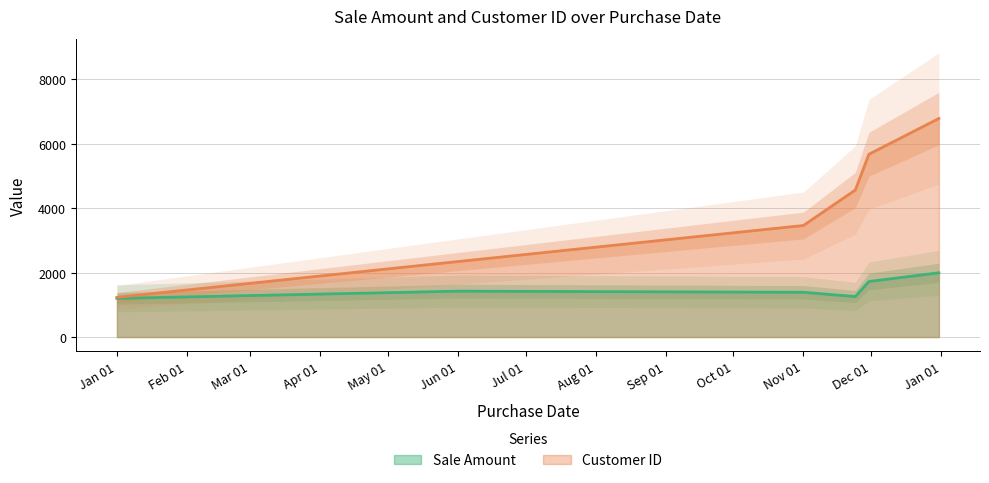

The value of Customer ID at Jan 01 is 1234. True or false?

True